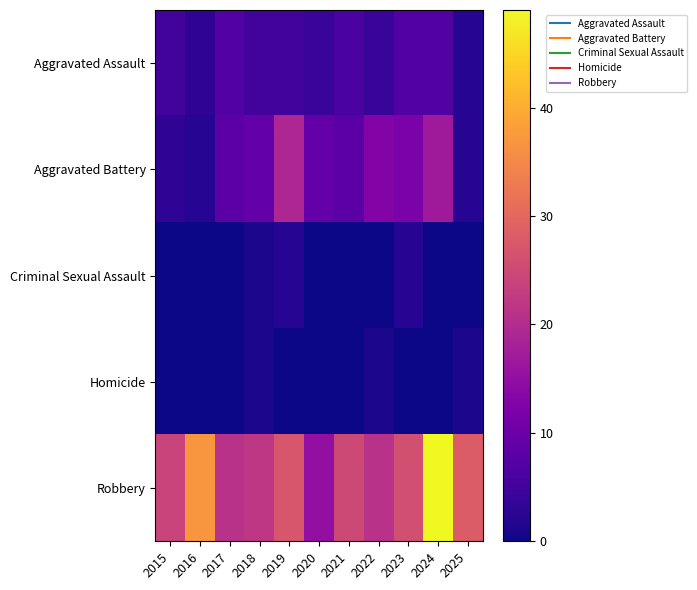

Reading right to left, what are all the values shown in this chart?

Aggravated Assault: 2025=2	2024=7	2023=7	2022=4	2021=6	2020=4	2019=5	2018=5	2017=7	2016=3	2015=5
Aggravated Battery: 2025=2	2024=17	2023=12	2022=13	2021=8	2020=9	2019=19	2018=9	2017=8	2016=2	2015=3
Criminal Sexual Assault: 2025=0	2024=0	2023=2	2022=0	2021=0	2020=0	2019=2	2018=1	2017=0	2016=0	2015=0
Homicide: 2025=1	2024=0	2023=0	2022=1	2021=0	2020=0	2019=0	2018=1	2017=0	2016=0	2015=0
Robbery: 2025=28	2024=49	2023=26	2022=21	2021=25	2020=15	2019=27	2018=22	2017=21	2016=37	2015=24